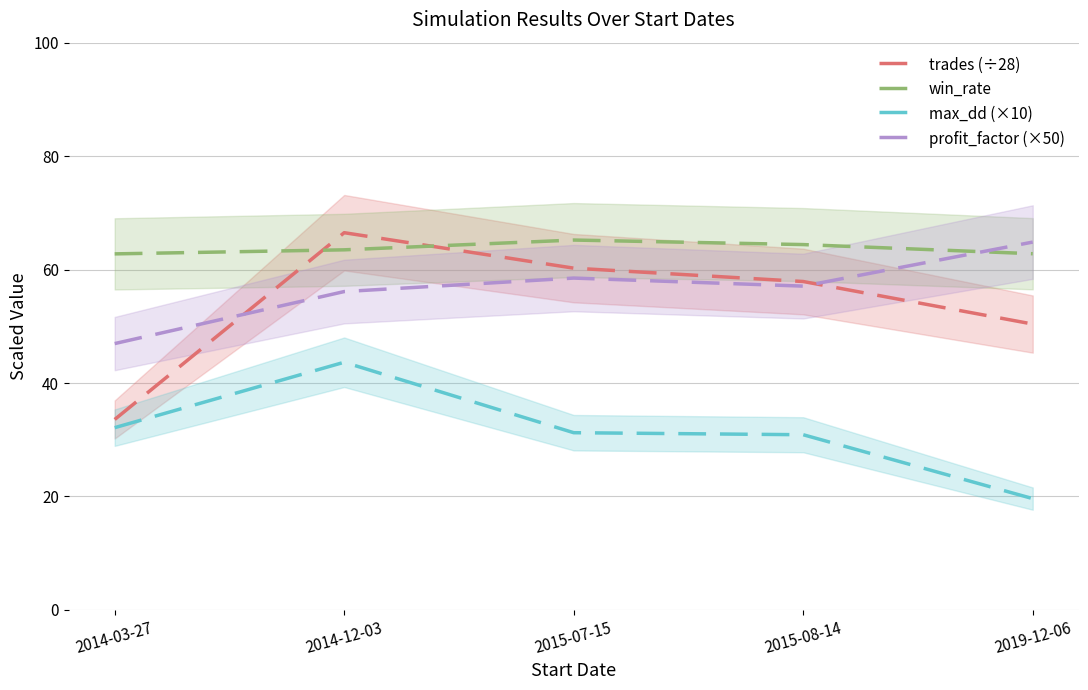

Which category has the highest value across all series?

2014-12-03